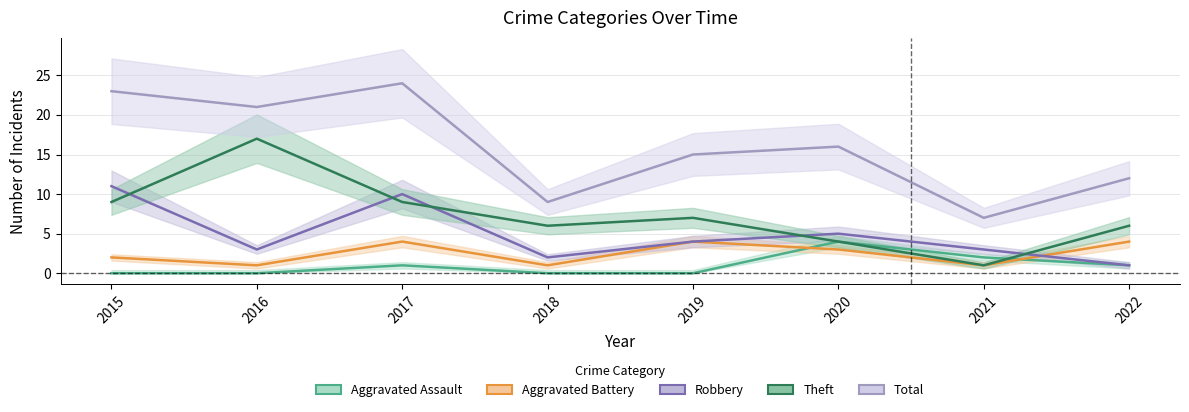

Which category has the lowest value in the Aggravated Assault series?

2015